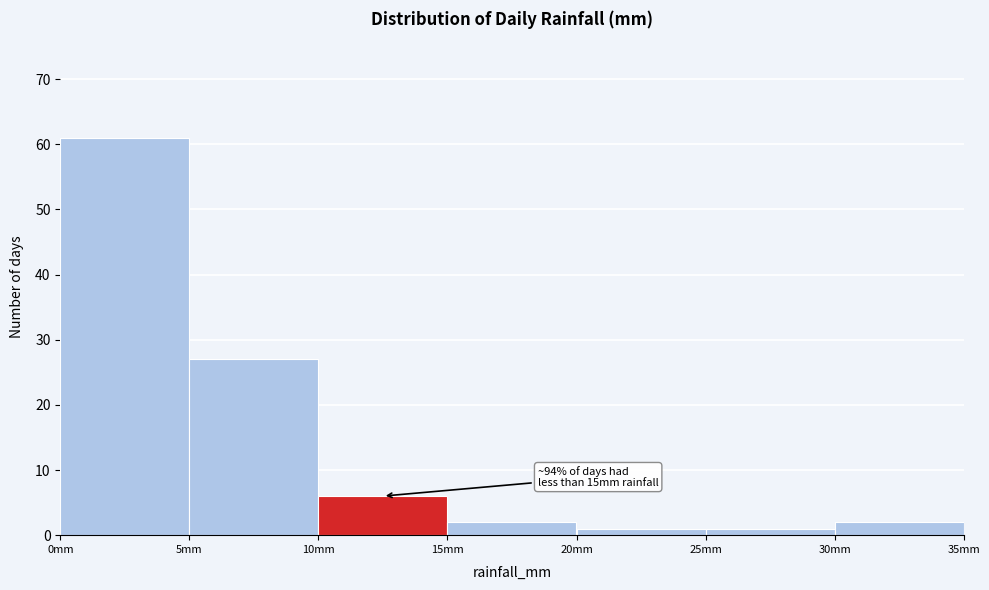

Which range on the x-axis has the tallest bar?

0 to 5